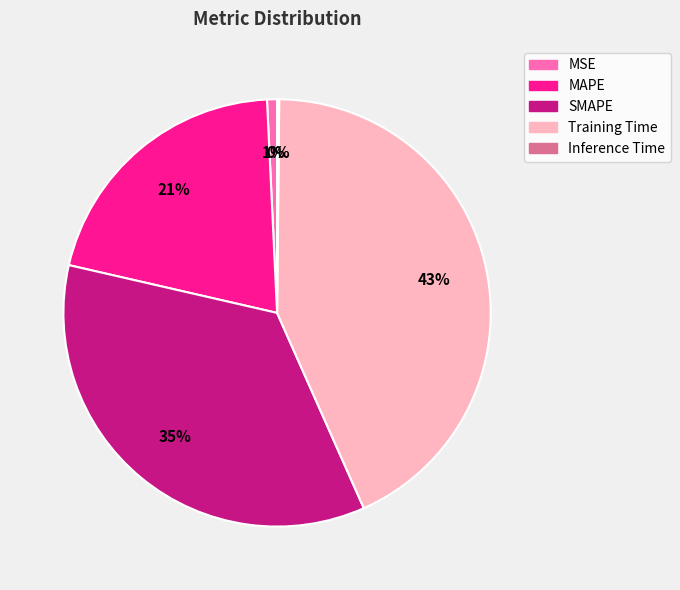

Between Training Time and MSE, which is larger?

Training Time